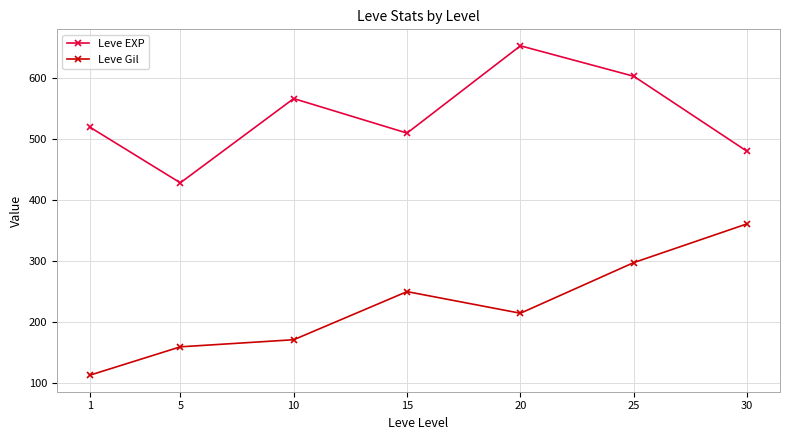

What is the sum of the Leve Gil values at 20 and 5?

373.2